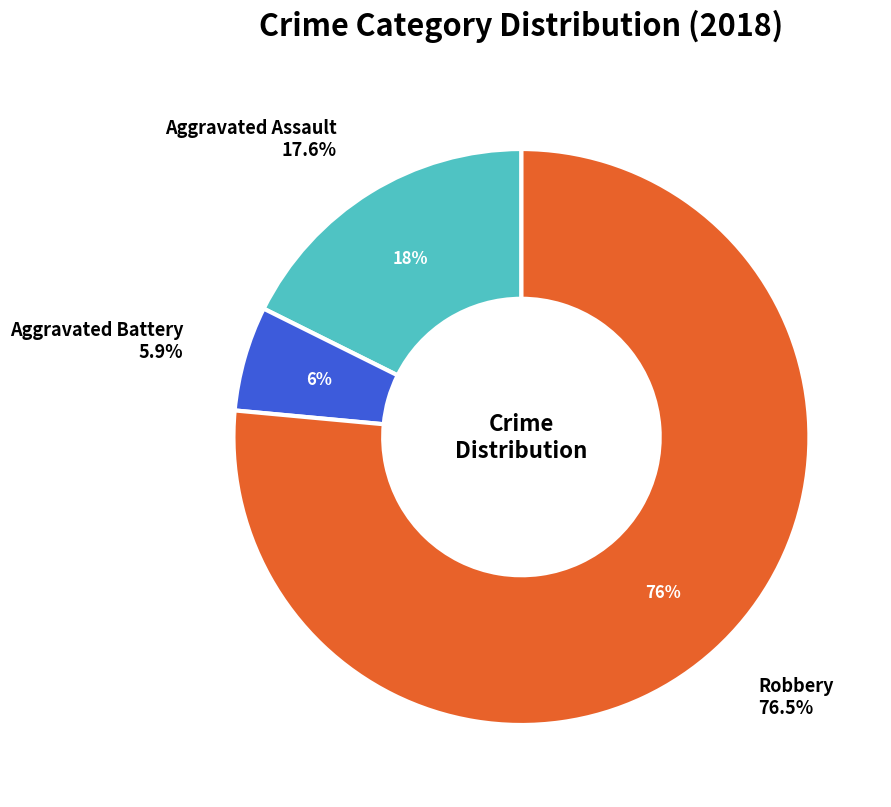

Is it true that Aggravated Assault is 28% of the pie?

False